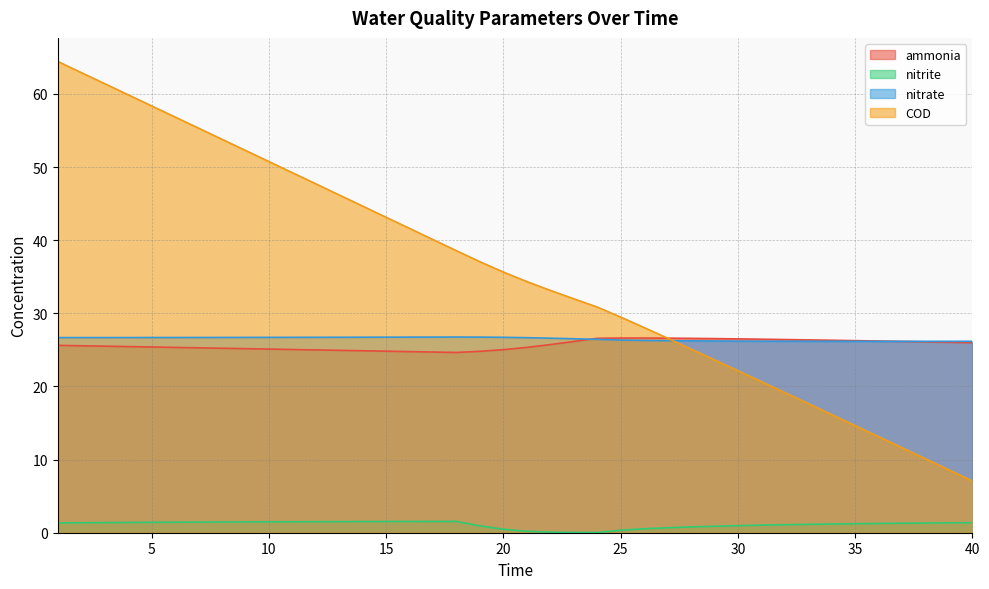

Reading left to right, transcribe all the data shown in this chart.

ammonia: 25.6	25.6	25.5	25.5	25.4	25.3	25.3	25.2	25.2	25.1	25.1	25.0	24.9	24.9	24.8	24.8	24.7	24.6	24.8	25.0	25.3	25.7	26.1	26.6	26.6	26.6	26.6	26.6	26.5	26.5	26.5	26.4	26.4	26.3	26.3	26.2	26.2	26.1	26.0	26.0
nitrite: 1.3	1.4	1.4	1.4	1.4	1.4	1.5	1.5	1.5	1.5	1.5	1.5	1.5	1.5	1.5	1.5	1.5	1.5	0.9	0.5	0.2	0.1	0.0	0.0	0.3	0.5	0.7	0.8	0.9	1.0	1.0	1.1	1.1	1.2	1.2	1.3	1.3	1.3	1.4	1.4
nitrate: 26.7	26.7	26.7	26.7	26.7	26.7	26.7	26.7	26.7	26.7	26.7	26.7	26.7	26.7	26.7	26.7	26.8	26.8	26.7	26.7	26.7	26.6	26.5	26.4	26.3	26.3	26.3	26.2	26.2	26.2	26.2	26.2	26.2	26.2	26.2	26.2	26.2	26.2	26.2	26.2
COD: 64.4	62.9	61.4	59.9	58.4	56.8	55.3	53.8	52.3	50.8	49.2	47.7	46.2	44.7	43.1	41.6	40.1	38.6	37.1	35.6	34.3	33.1	32.0	30.9	29.5	28.1	26.6	25.1	23.7	22.2	20.7	19.2	17.7	16.2	14.7	13.2	11.6	10.1	8.6	7.1